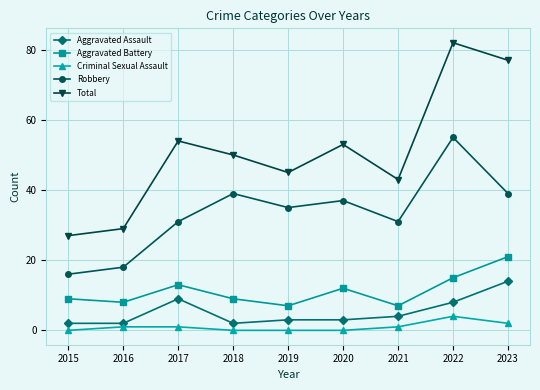

What is the sum of all Robbery values?

301